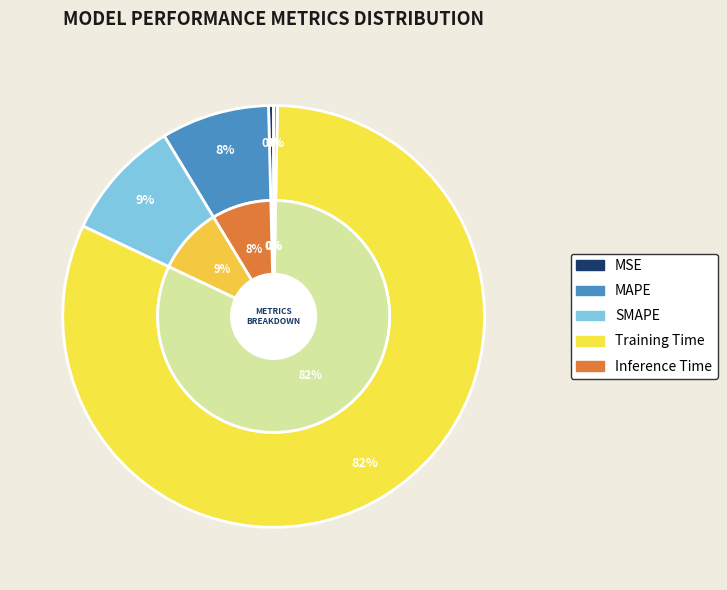

To the nearest percent, what is the difference between the largest and smallest slice percentages?

81%